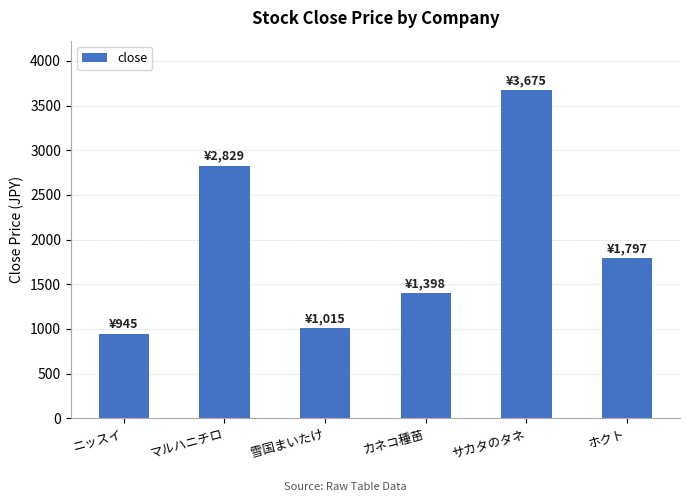

How many series are shown in this chart?

1